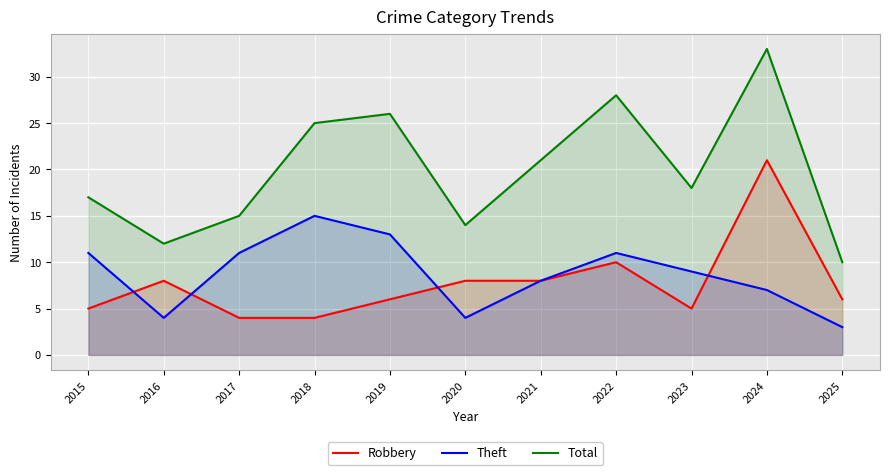

At which category is the sum across all series the highest?

2024